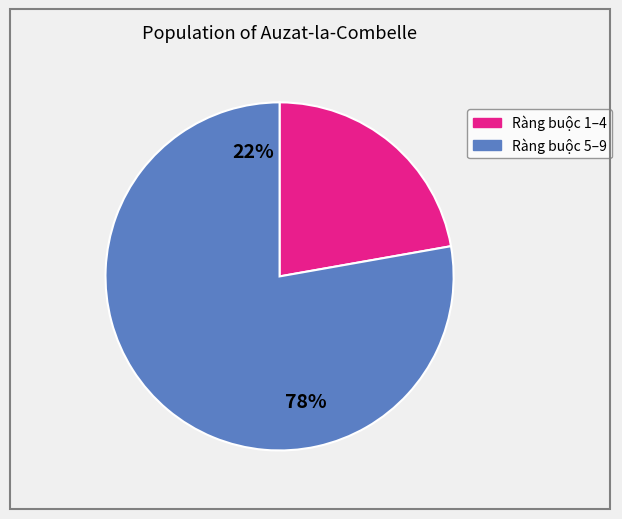

Combined, do Ràng buộc 4 and Ràng buộc 3 account for over 50%?

No